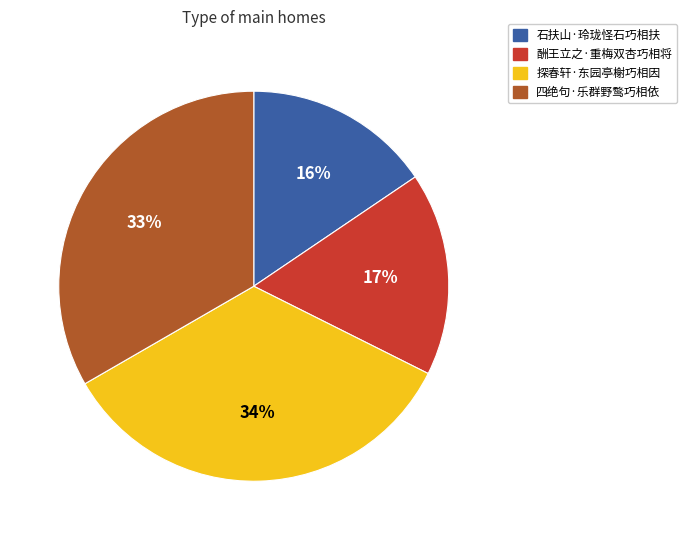

To the nearest percent, what portion does 石扶山·玲珑怪石巧相扶 represent?

16%